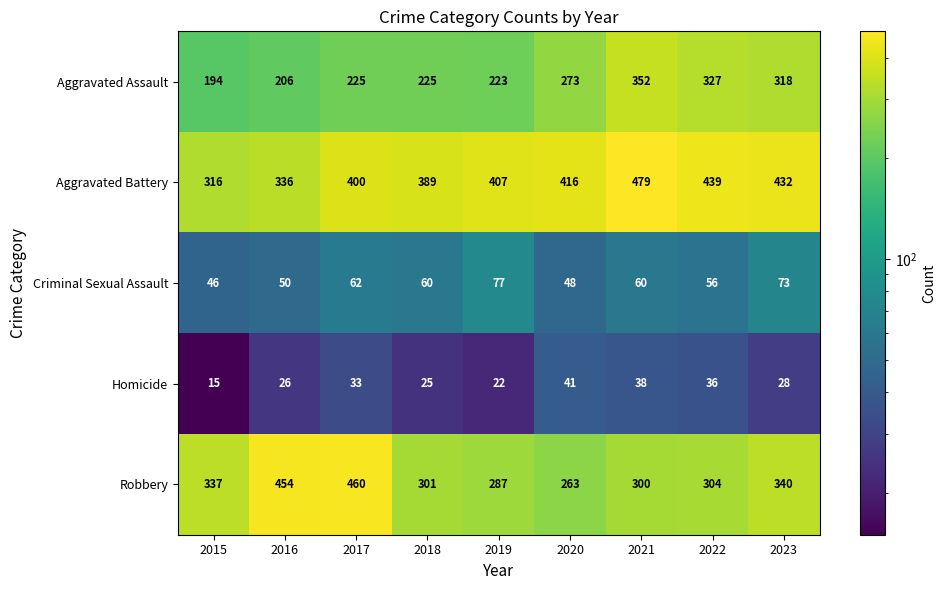

What is the total value across all series at 2018?

1000